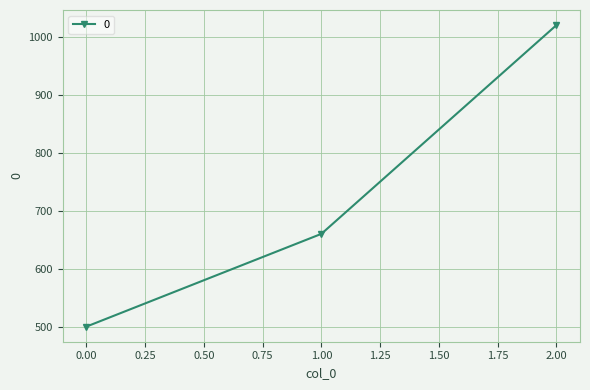

Does the chart have visible grid lines?

Yes